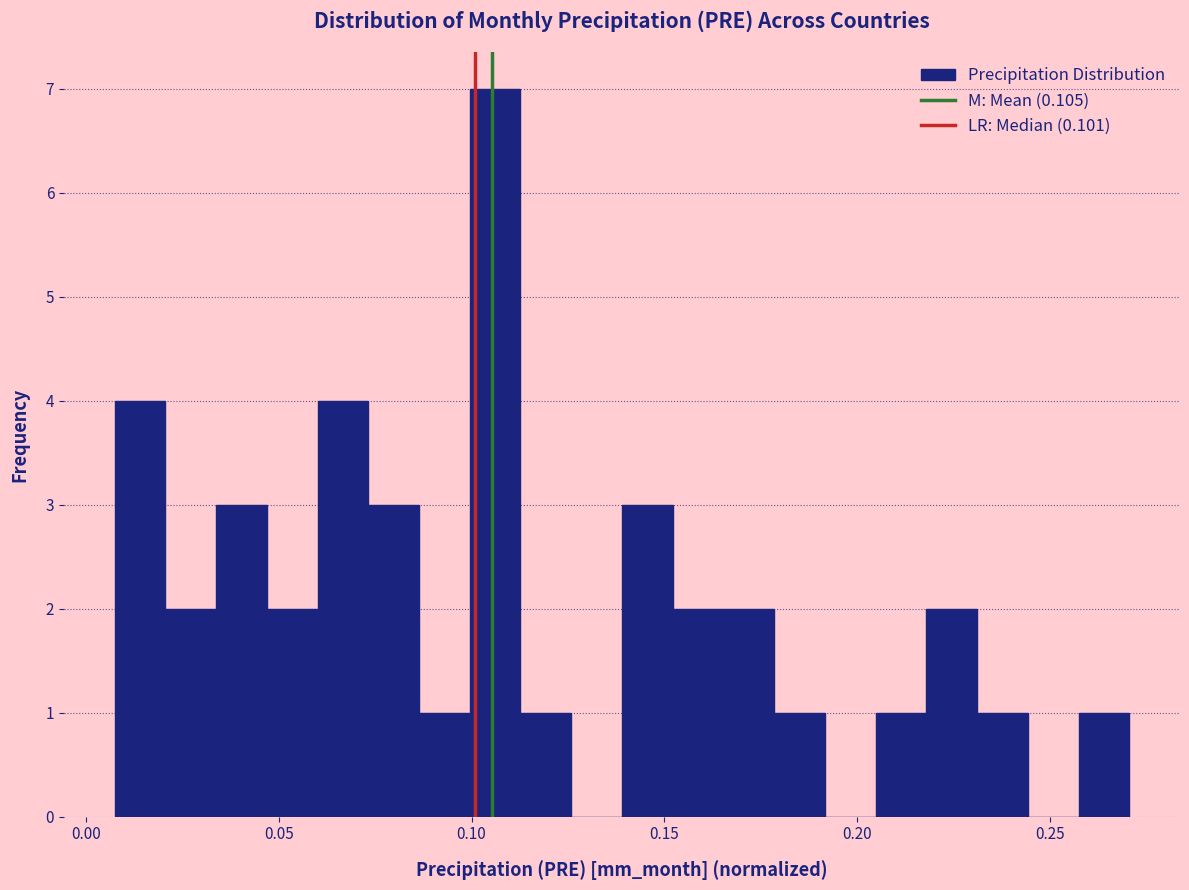

Around what value on the x-axis is the tallest bar? Give the approximate position of its centre, as read against the axis.

0.105